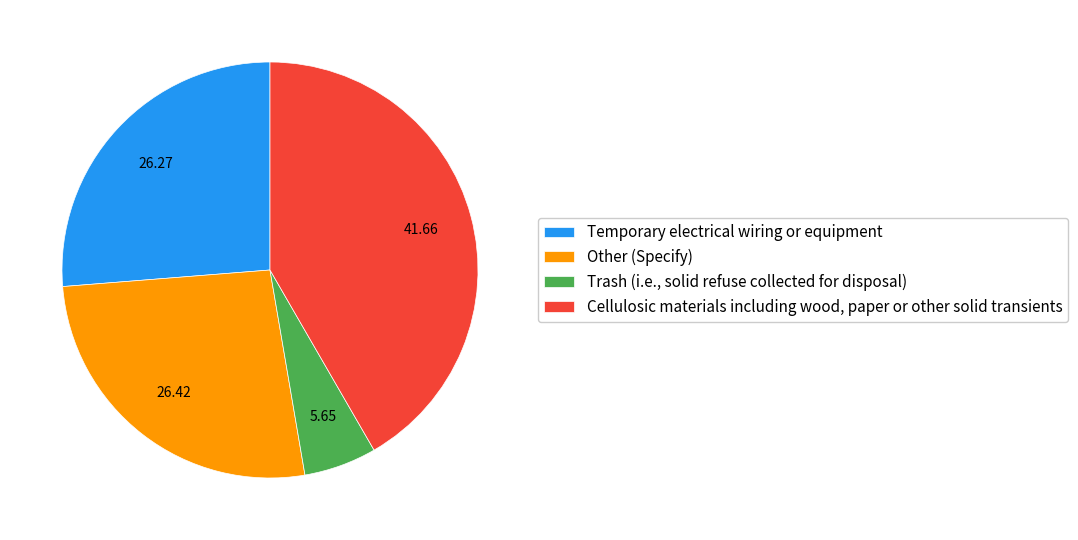

How many slices are in this pie chart?

4